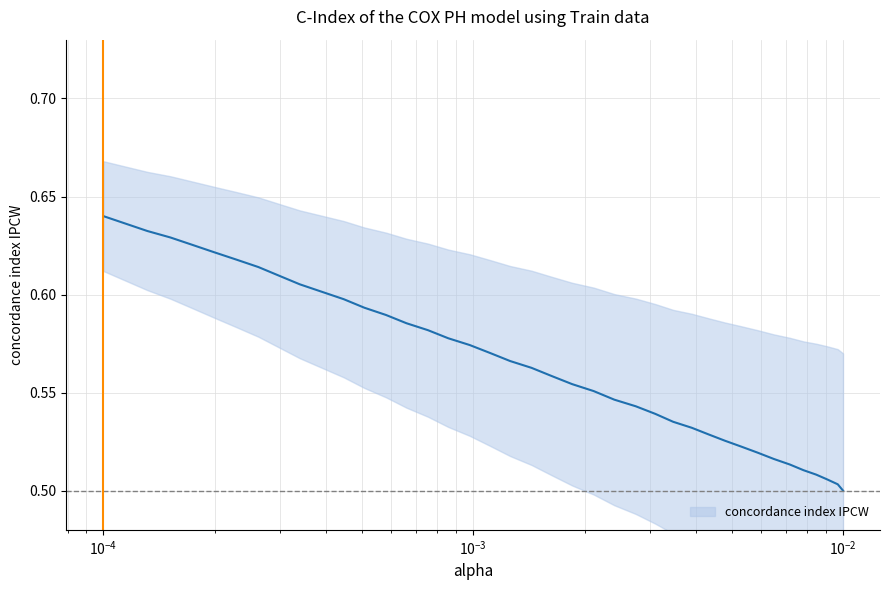

What is the value of the 8th point from the left?

0.5